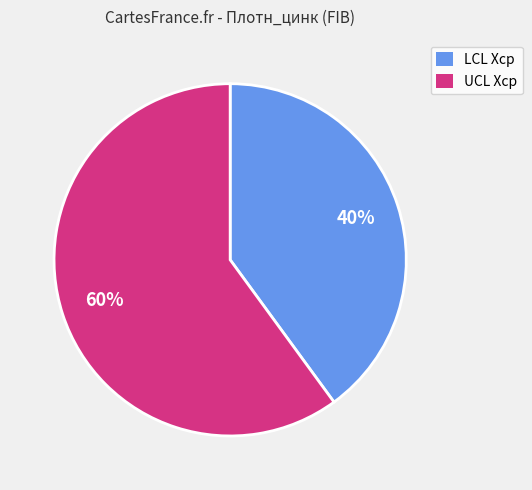

Which category has the biggest portion of the pie?

UCL Xср